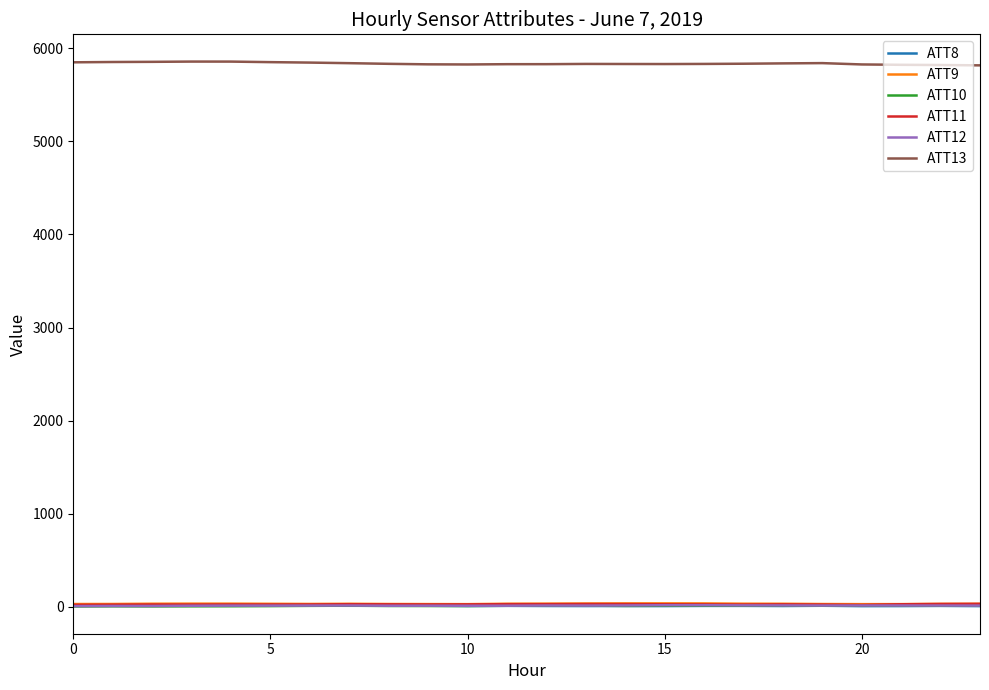

Which series has the largest range (max minus min)?

ATT13